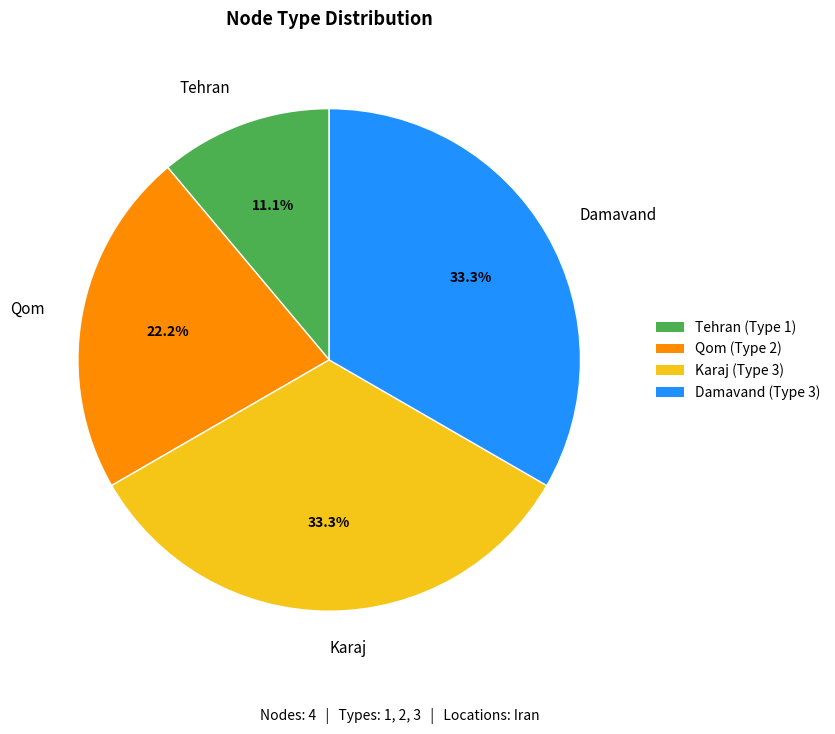

The Tehran slice represents 11% of the pie. True or false?

True